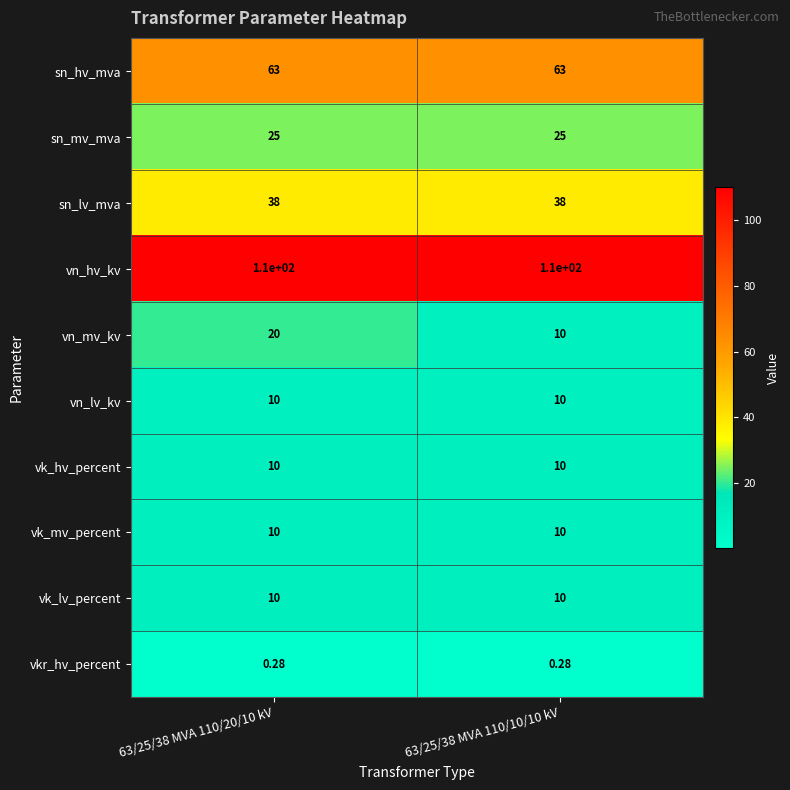

Which series has the widest spread of values?

vn_mv_kv